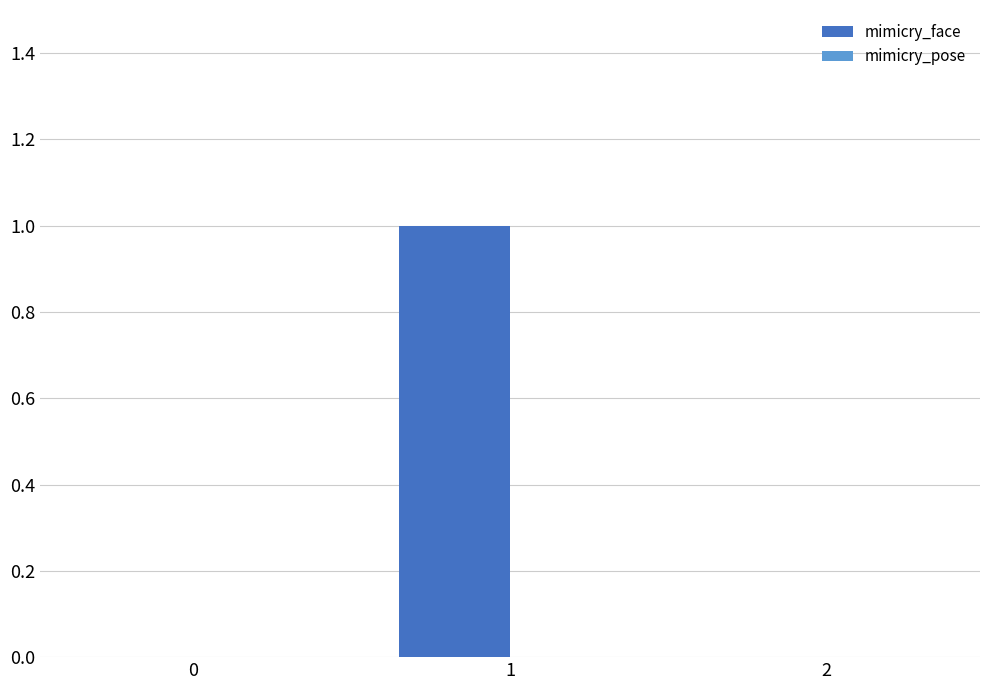

What is the change in value from 0 to 1?

+1